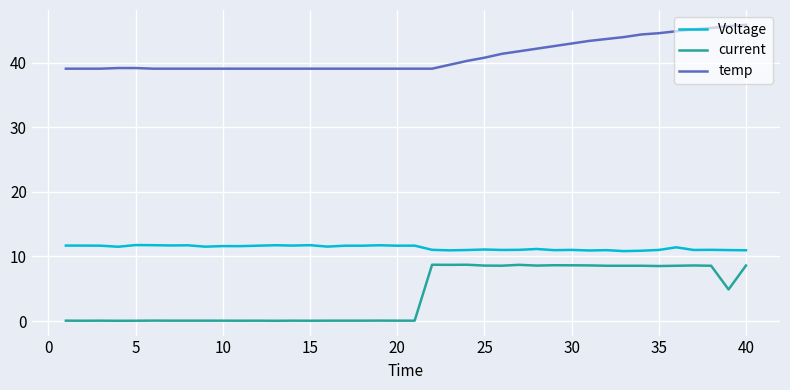

Which series has the largest range (max minus min)?

current